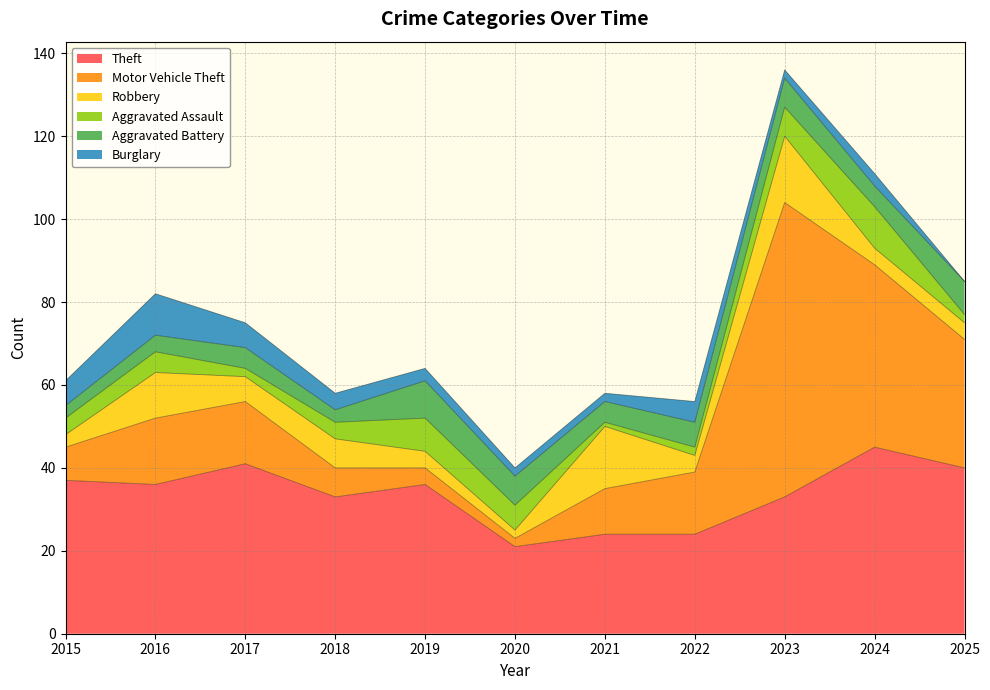

Is it true that Robbery equals 21 at 2023?

False